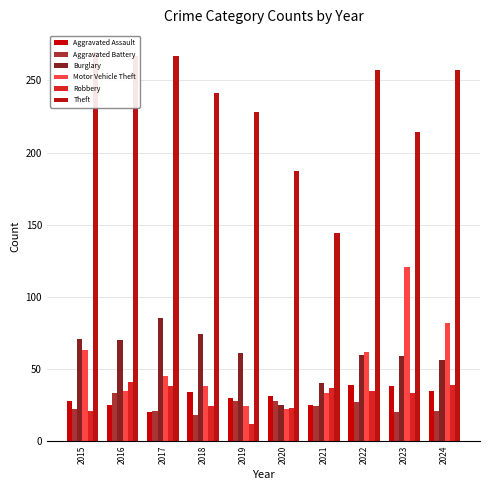

Rank the categories by Motor Vehicle Theft value from lowest to highest.

2020, 2019, 2021, 2016, 2018, 2017, 2022, 2015, 2024, 2023